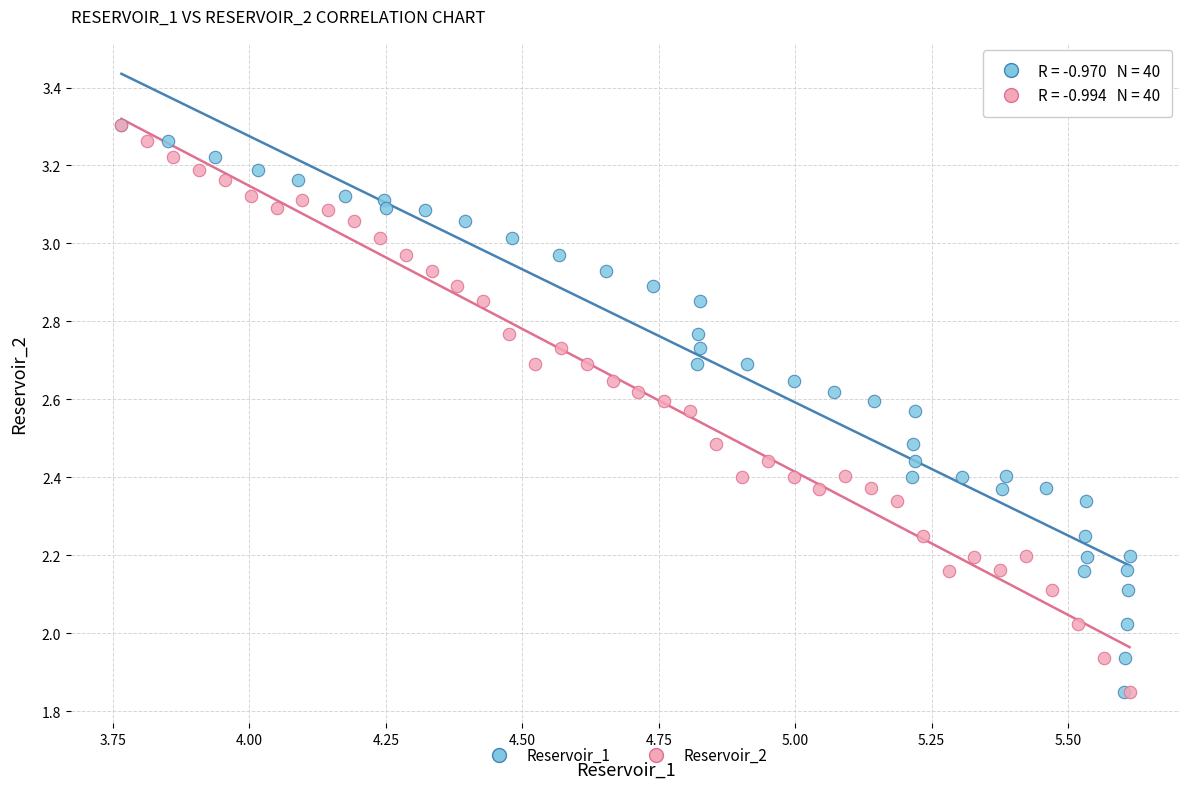

What are all the series names shown in the legend?

Reservoir_1, Reservoir_2